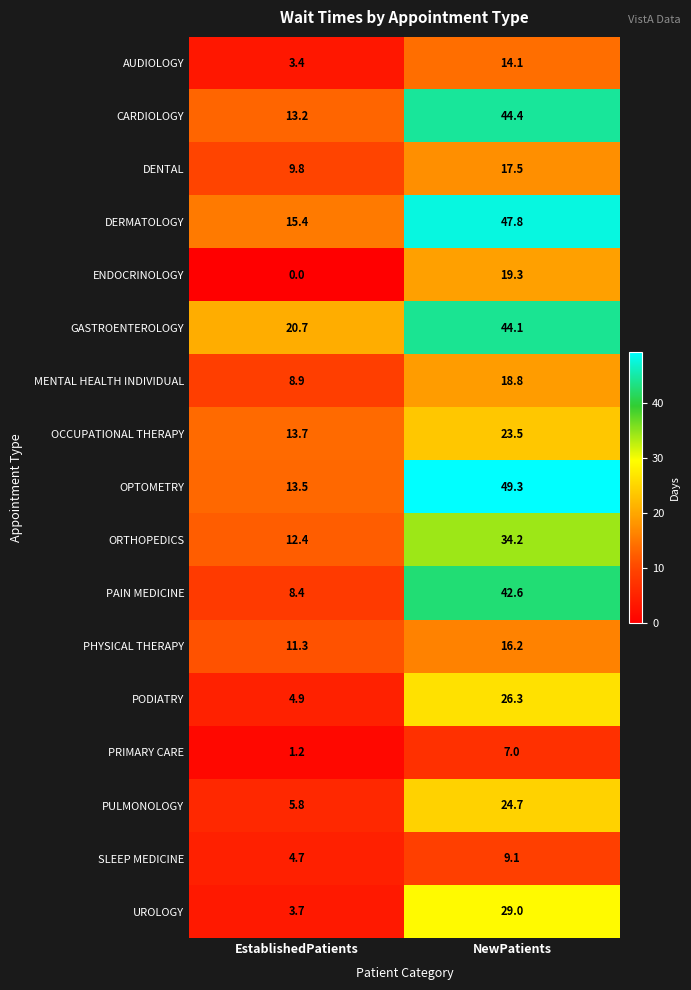

How many distinct data groups are displayed?

17